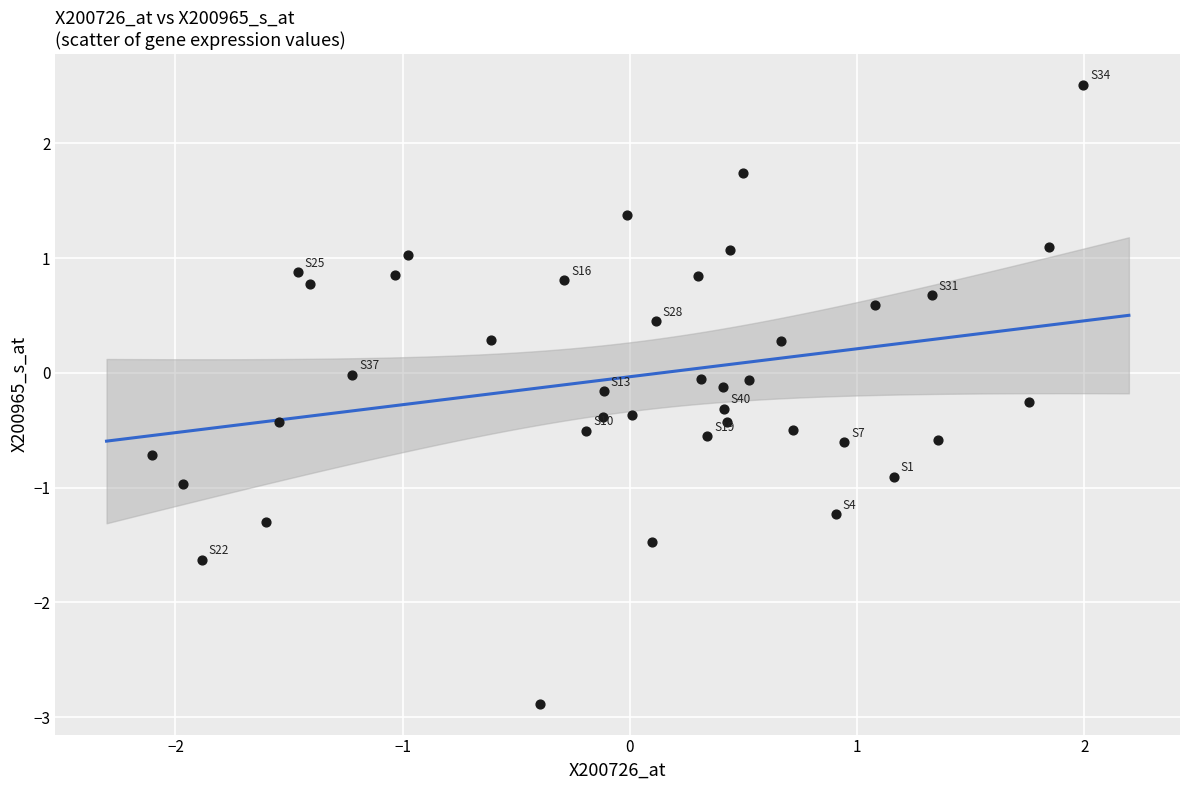

What is the range of X values (max minus min)?

4.1